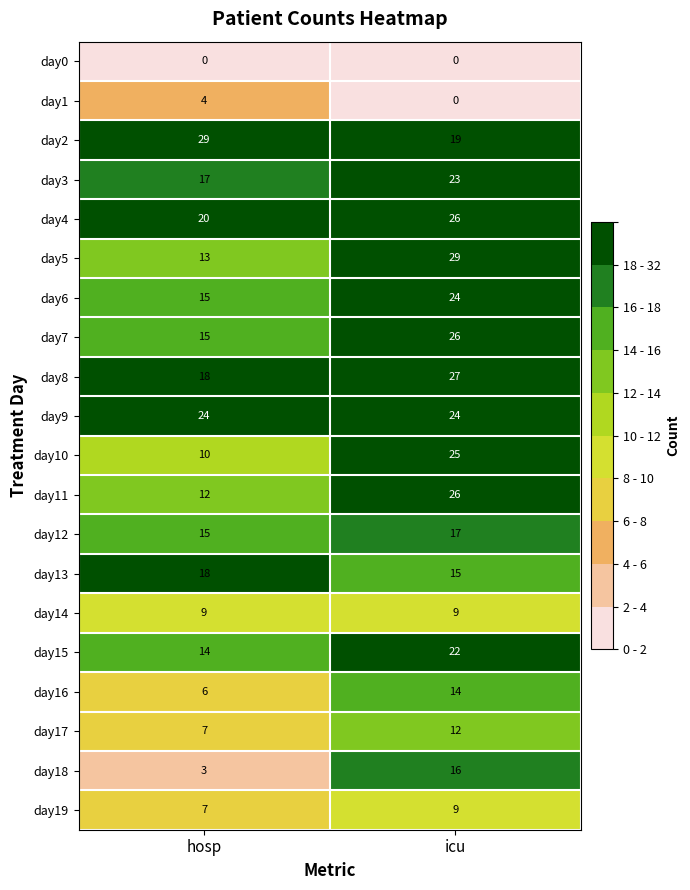

How many data points does each series have?

2